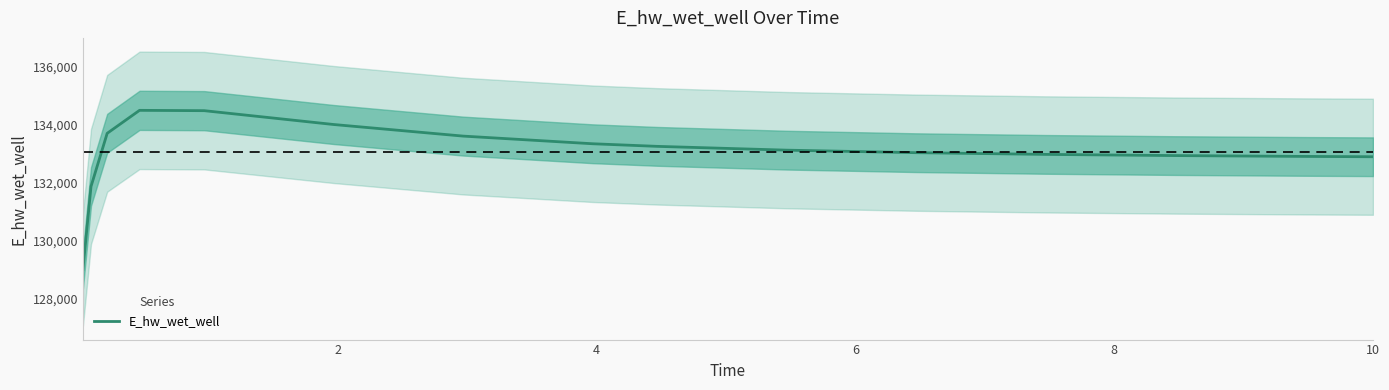

How many distinct data groups are displayed?

1